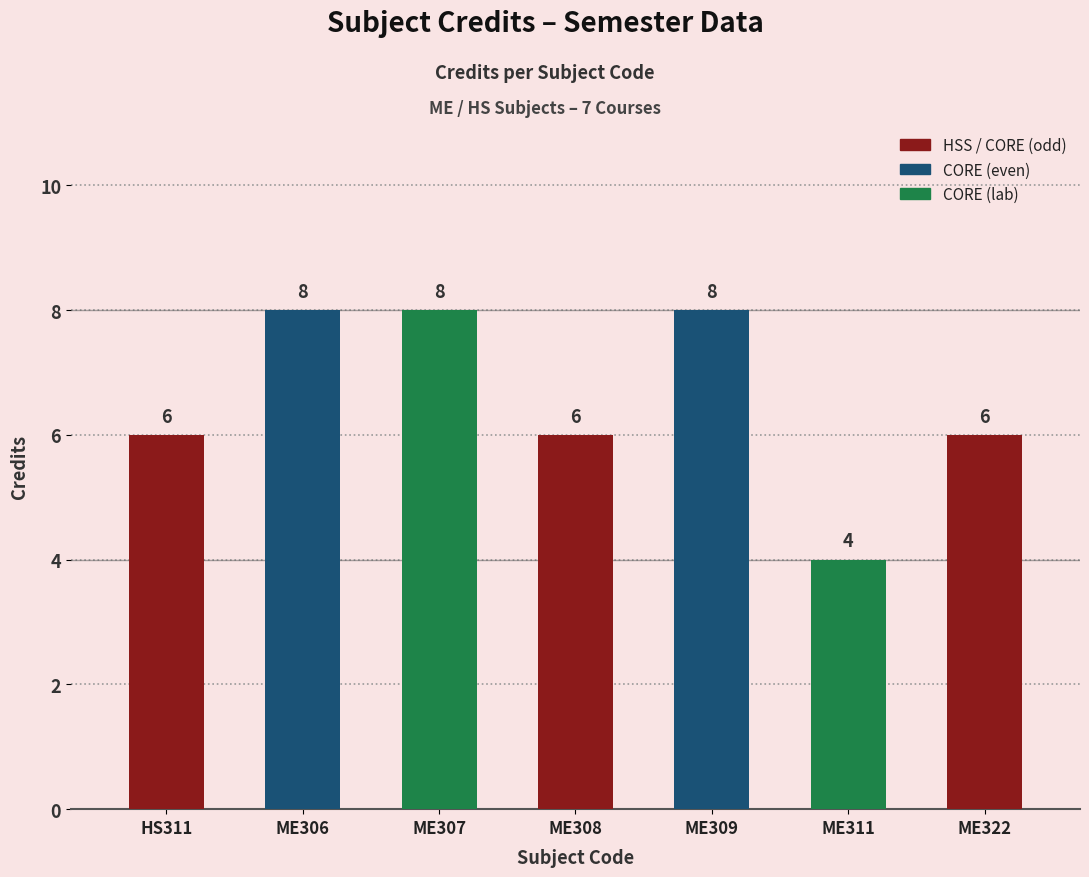

What is the maximum value shown in the chart?

8